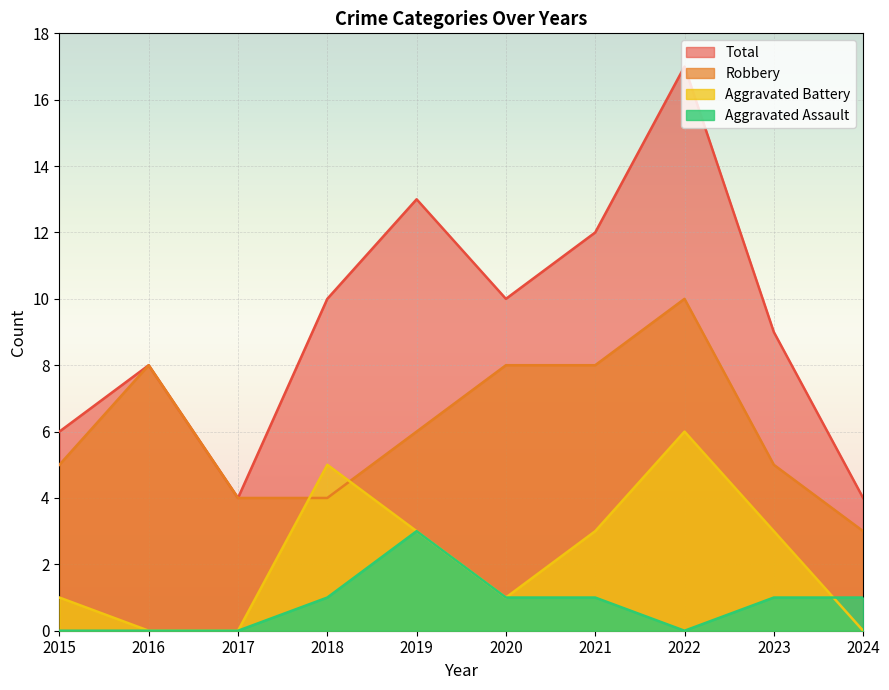

True or false: Total has more than 1 points higher than both neighbors.

True